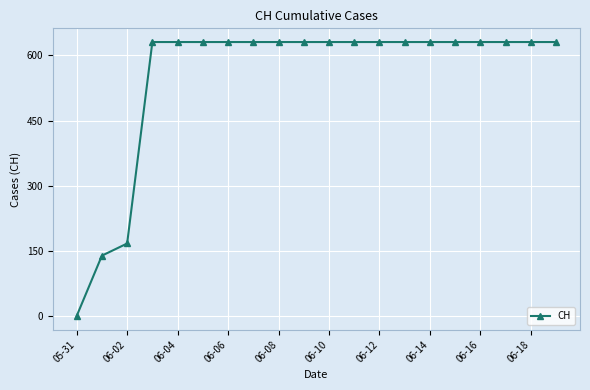

How many values are above zero?

19